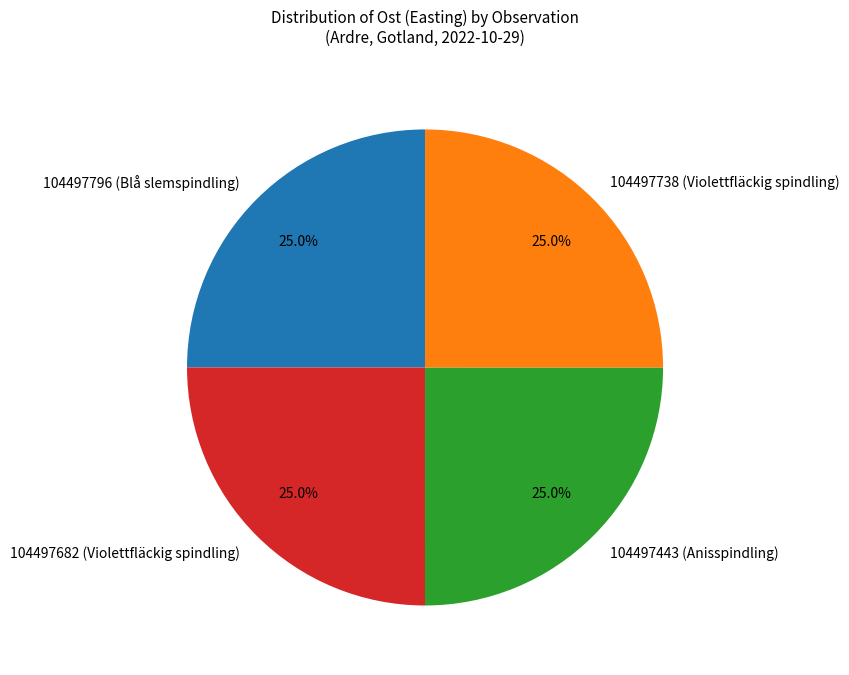

How many segments does this pie chart have?

4